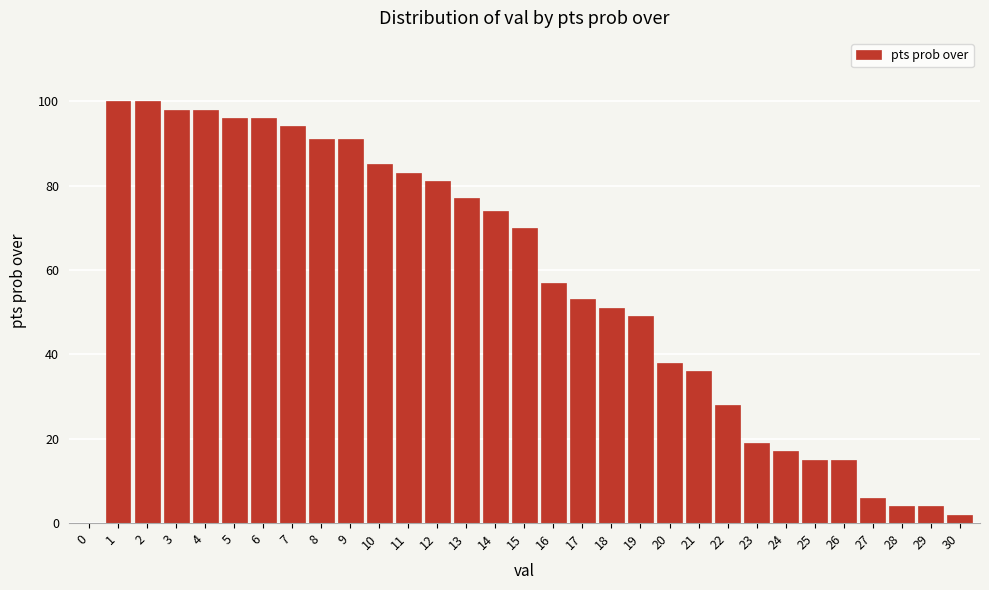

The chart shows a value of 36 at 21. True or false?

True